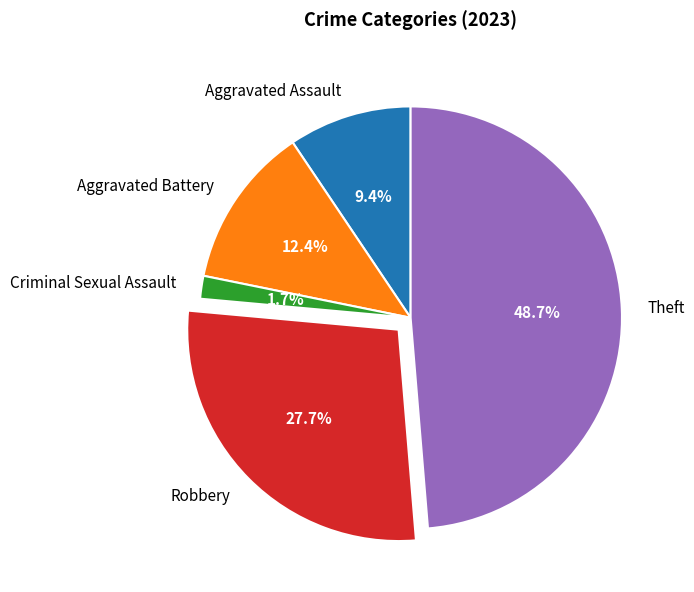

What is the largest slice in the pie chart?

Theft